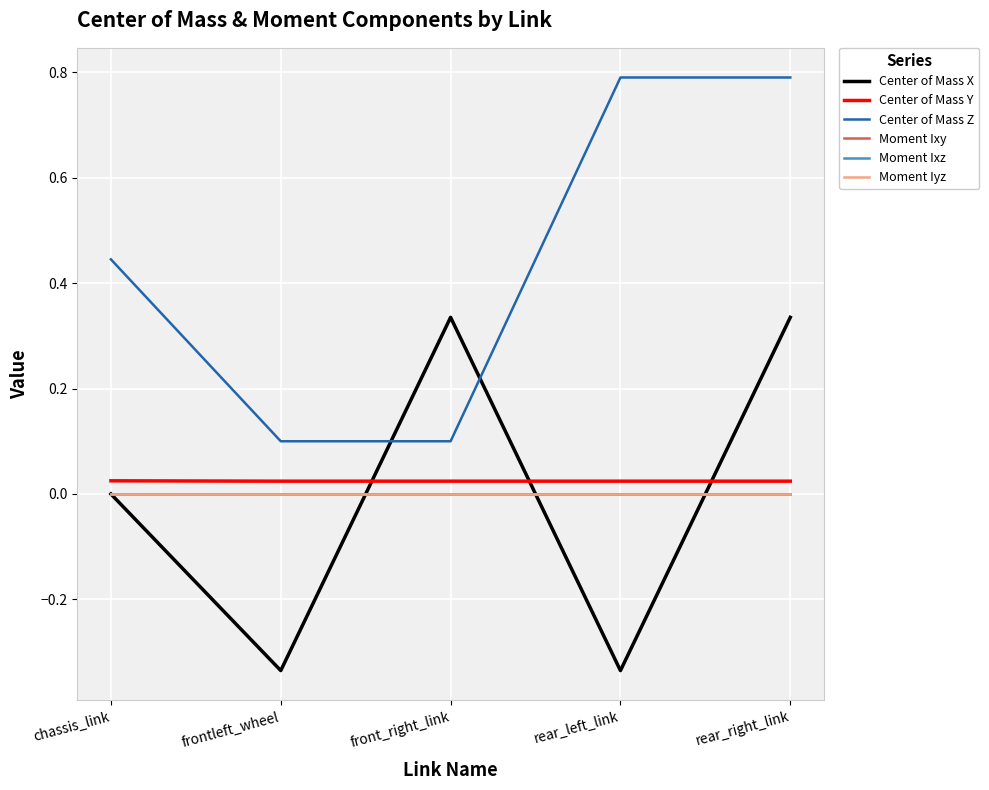

Is this an area chart (filled region under the line)?

No